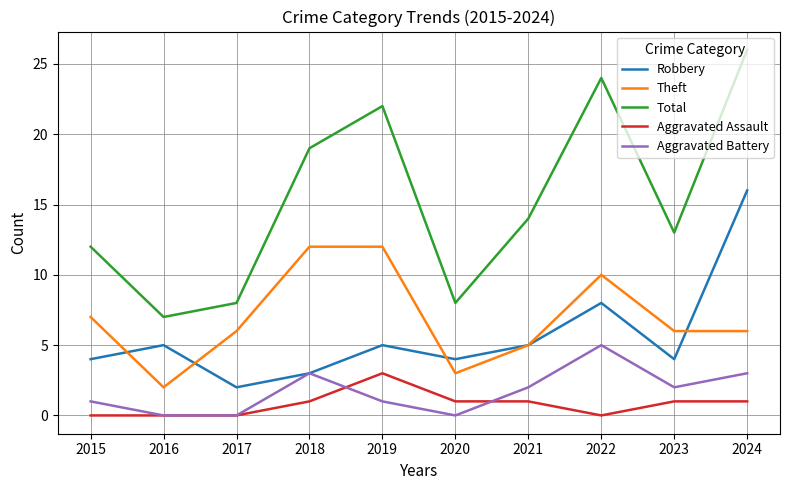

At which label does Aggravated Assault reach its peak?

2019